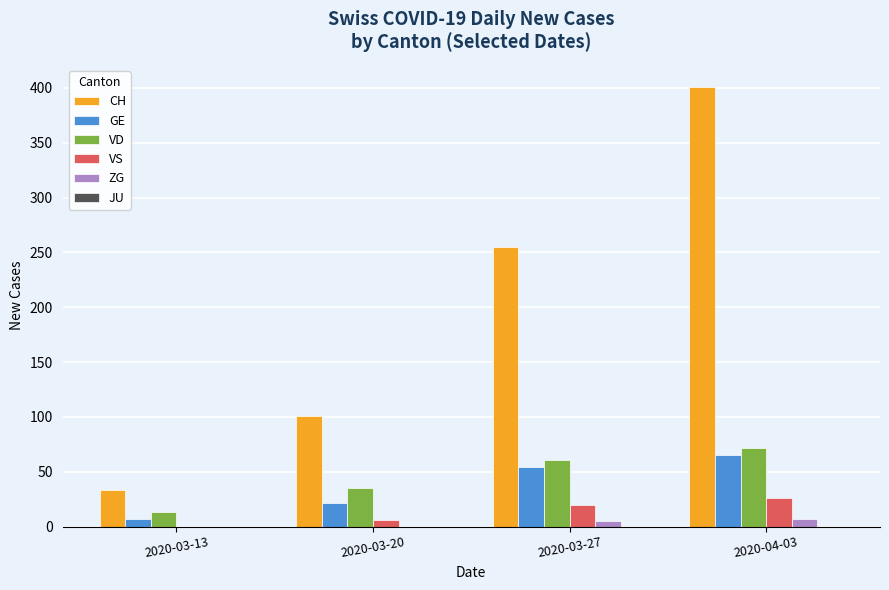

Which series has the largest total across all categories?

CH